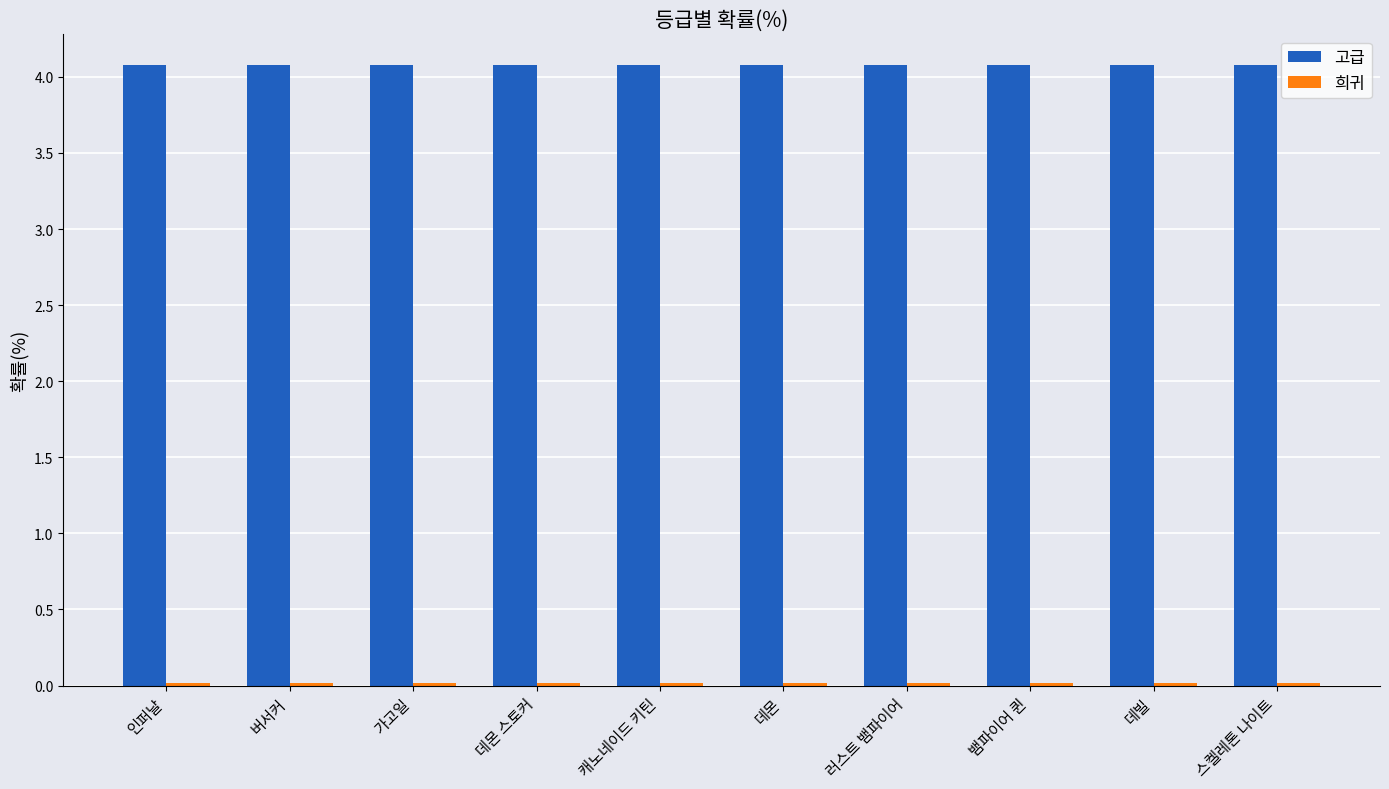

At how many categories does at least one series exceed 2?

10